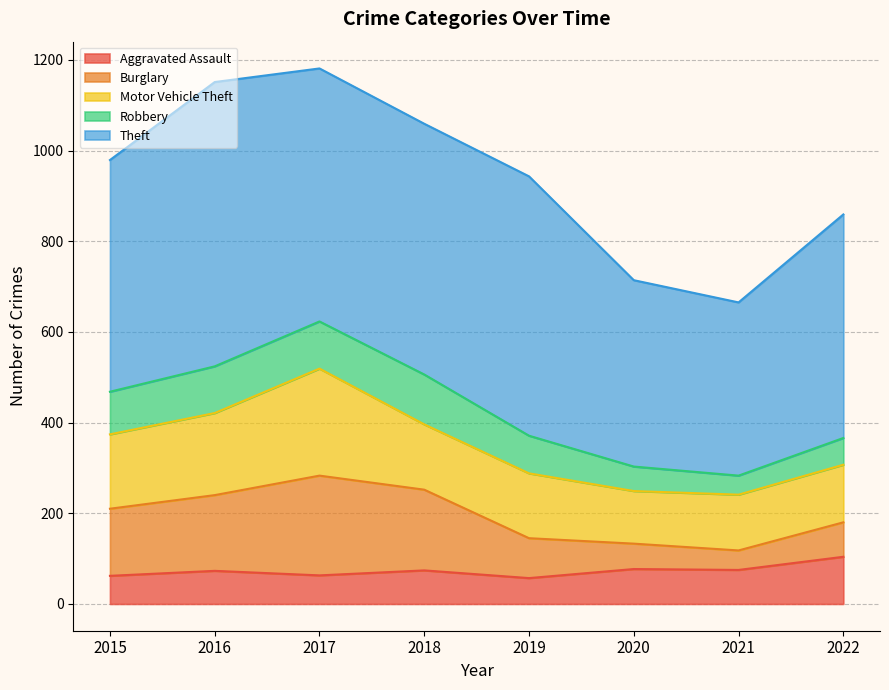

True or false: Theft has a value of 829 at 2016.

False